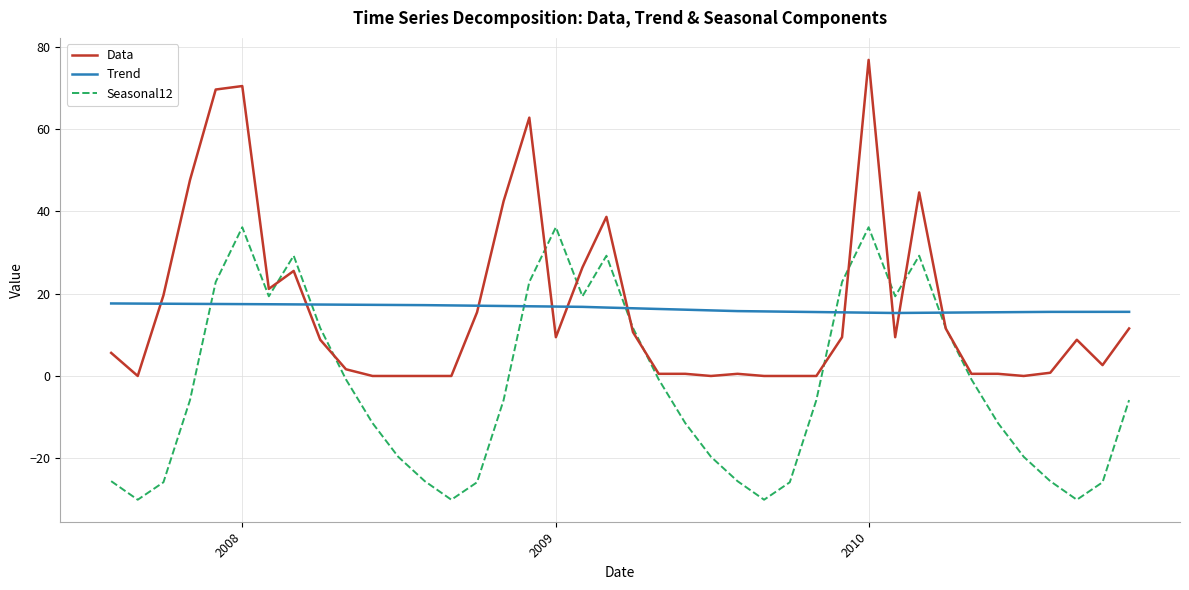

What is the average value of the Trend series?

16.4